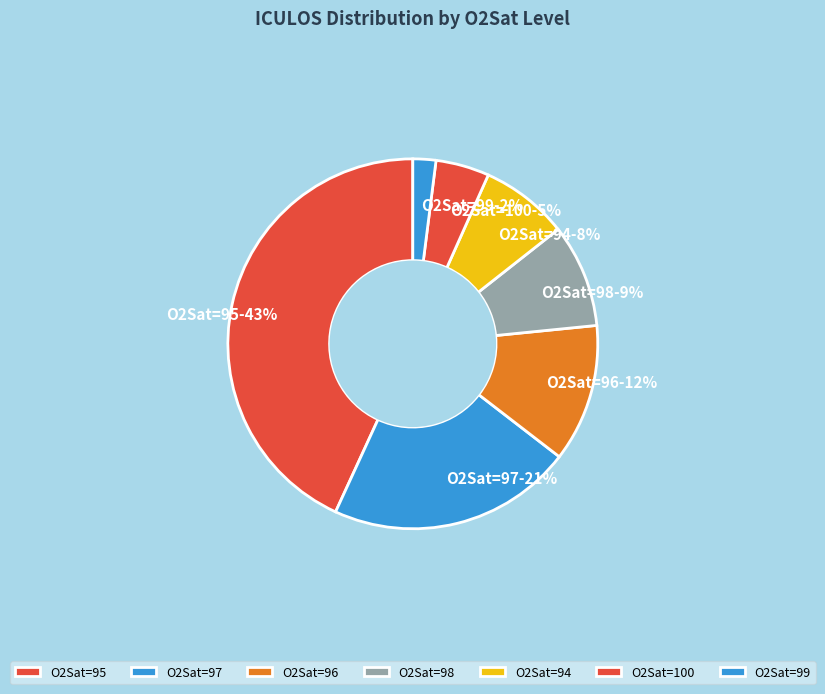

Rank the categories by value from lowest to highest.

O2Sat=99, O2Sat=100, O2Sat=94, O2Sat=98, O2Sat=96, O2Sat=97, O2Sat=95